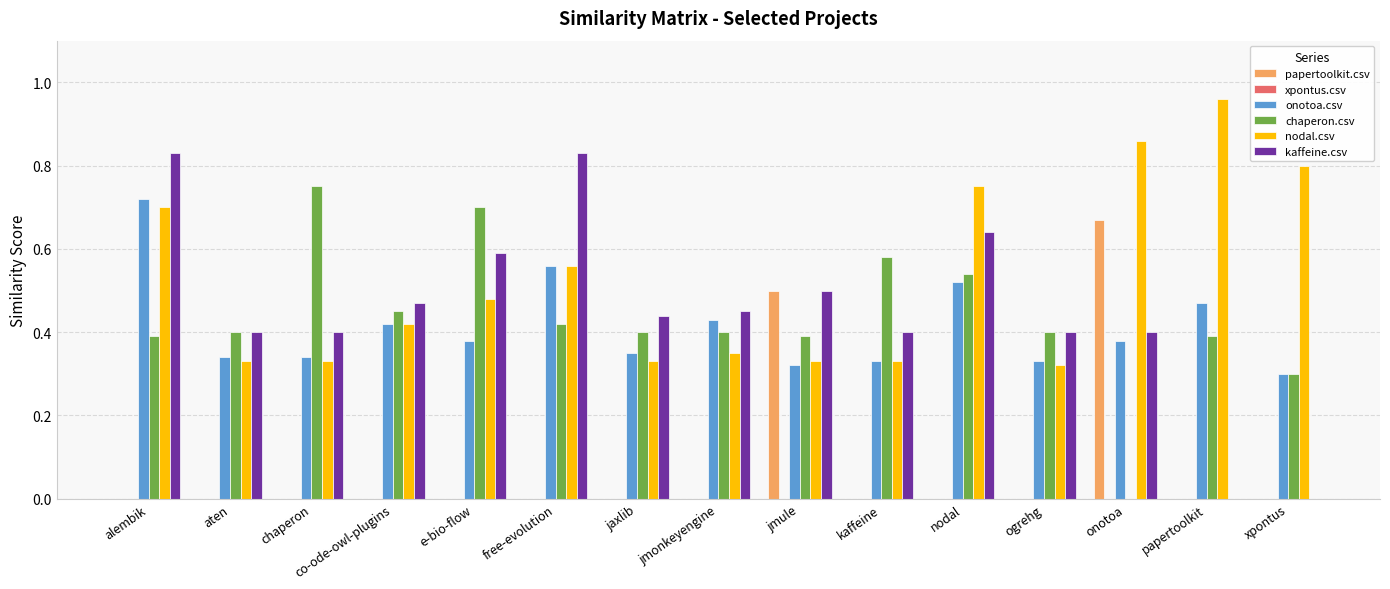

Is the value of chaperon.csv at kaffeine greater than the value of papertoolkit.csv at chaperon?

Yes